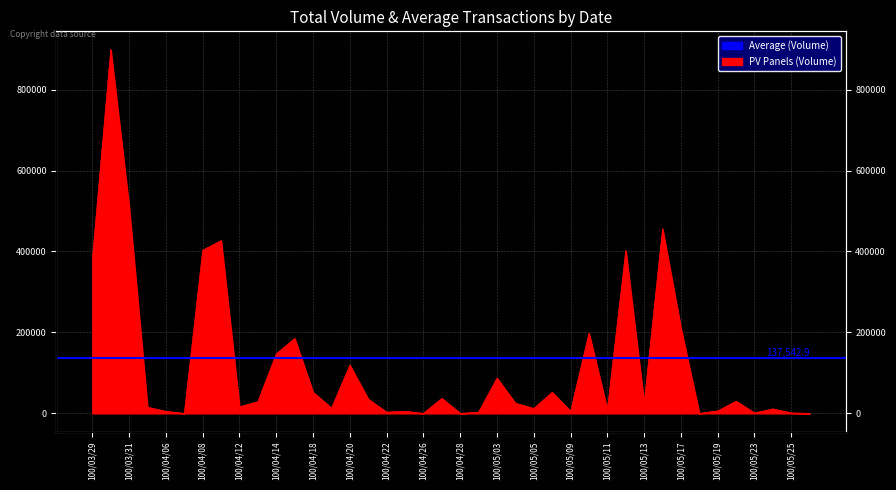

Which category has the lowest value across all series?

100/04/07